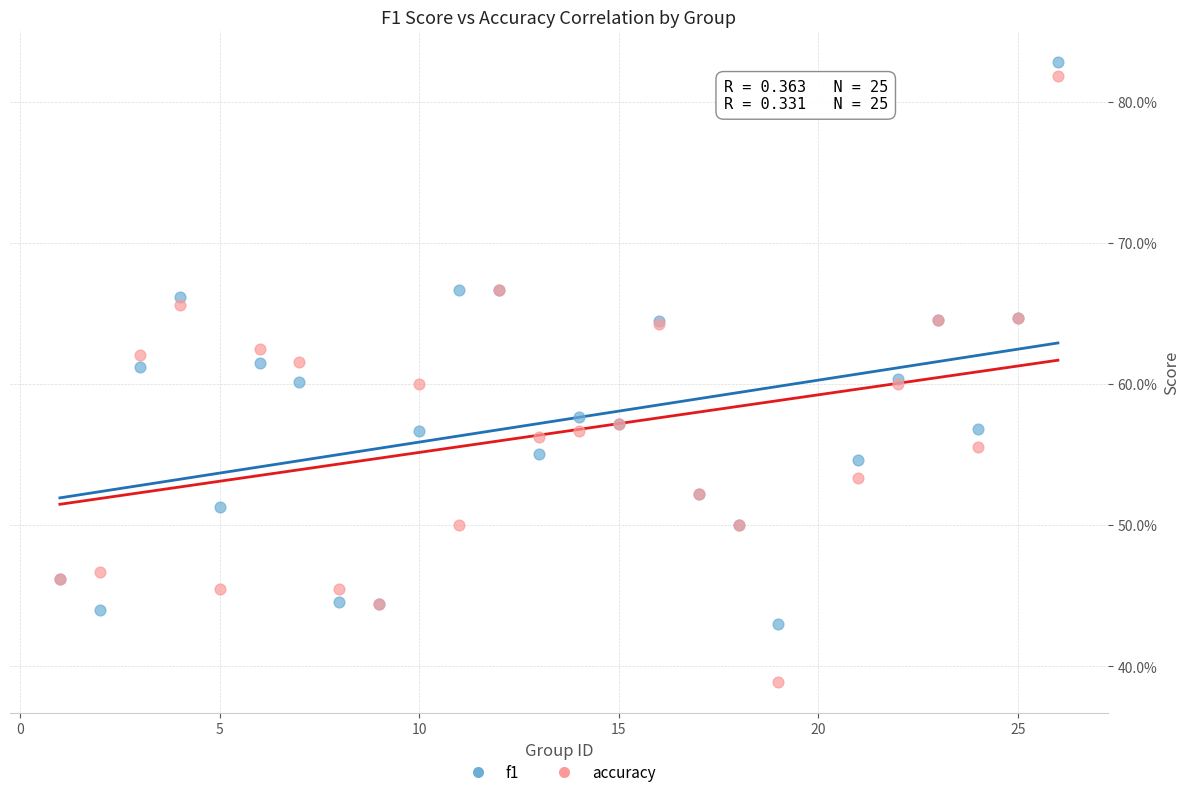

Which series reaches the maximum Y coordinate?

f1